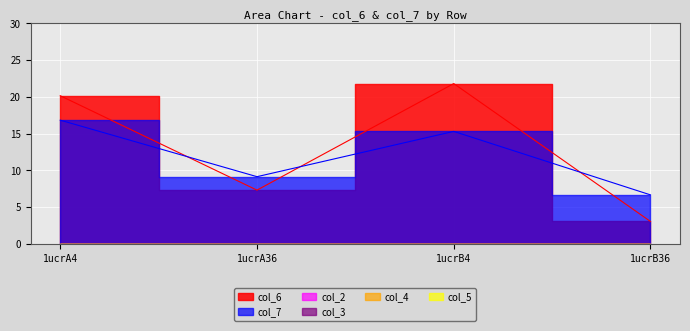

Which series changed the most between 1ucrA36 and 1ucrB4?

col_6